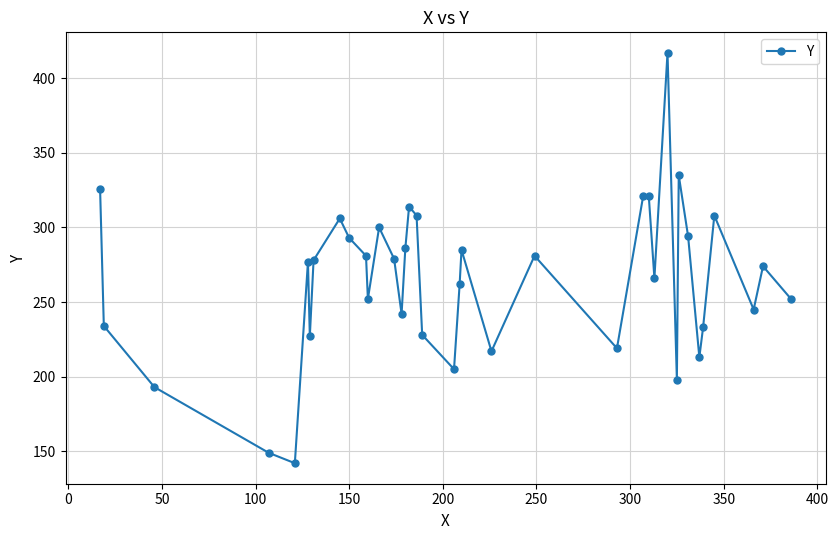

What is the value of the 30th point from the left?

198